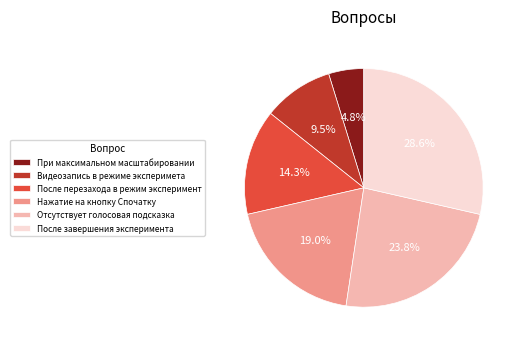

What is the largest slice in the pie chart?

После завершения эксперимента